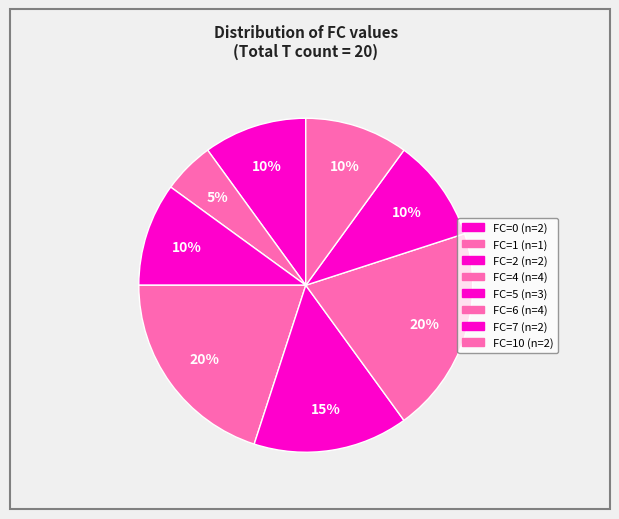

How many segments does this pie chart have?

8